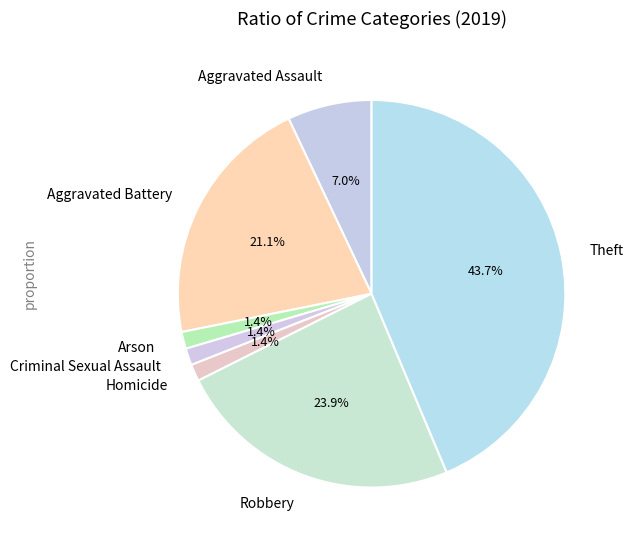

Between Theft and Robbery, which is larger?

Theft